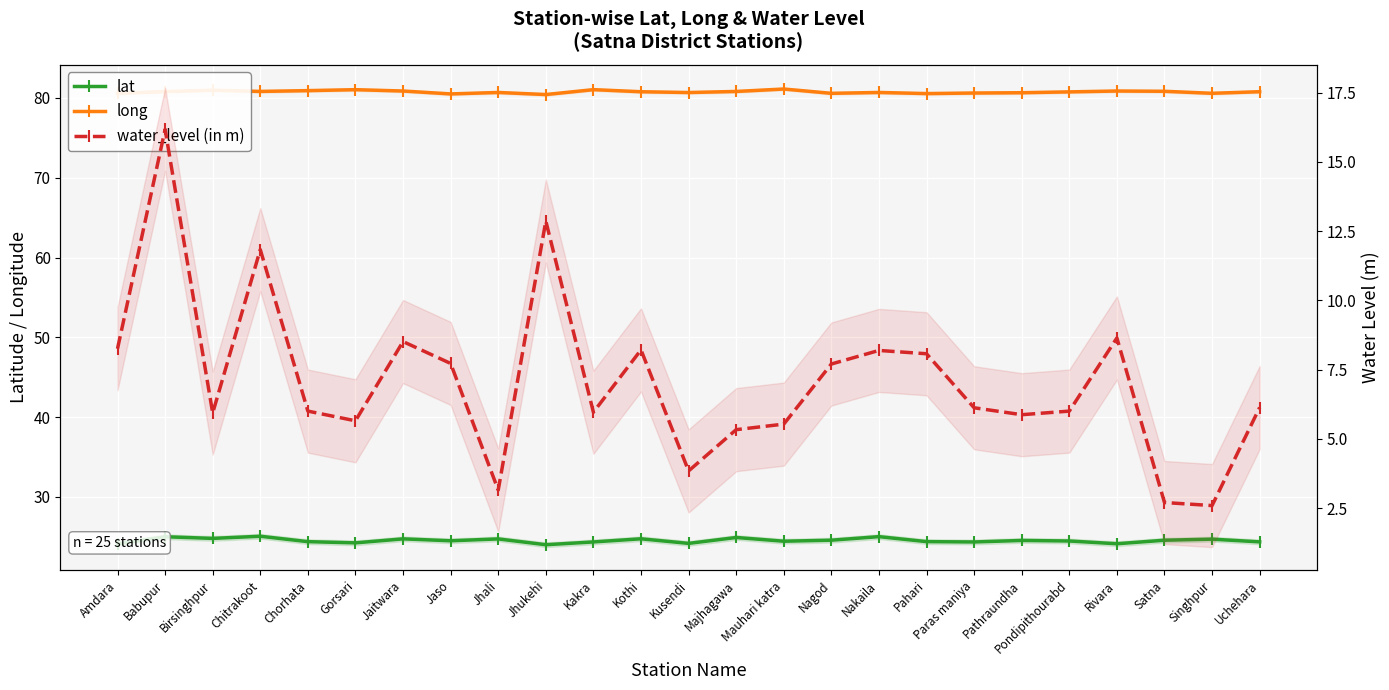

Which series has the largest total across all categories?

long